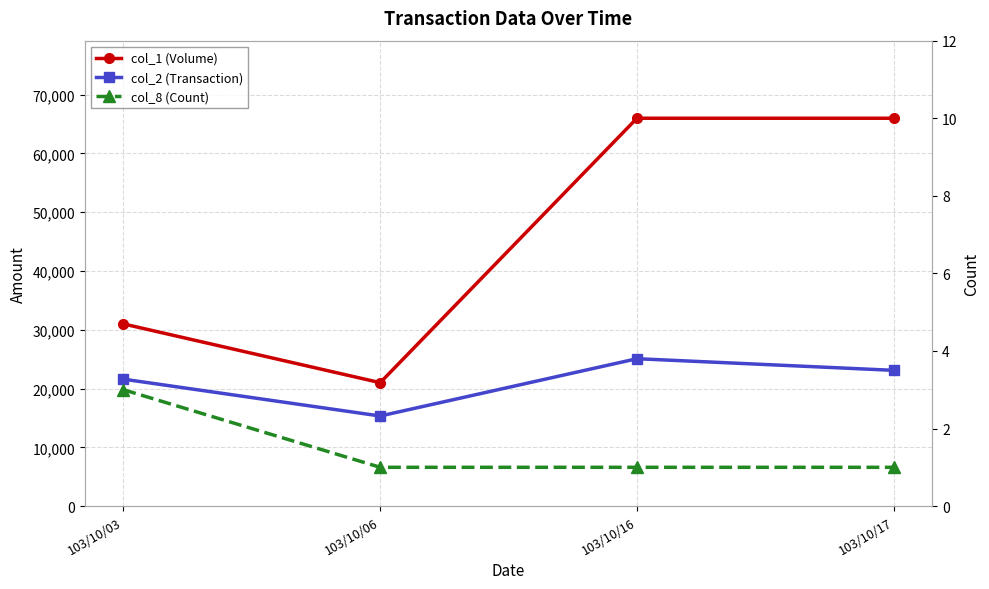

The col_1 (Volume) series shows 66000 at 103/10/16. True or false?

True